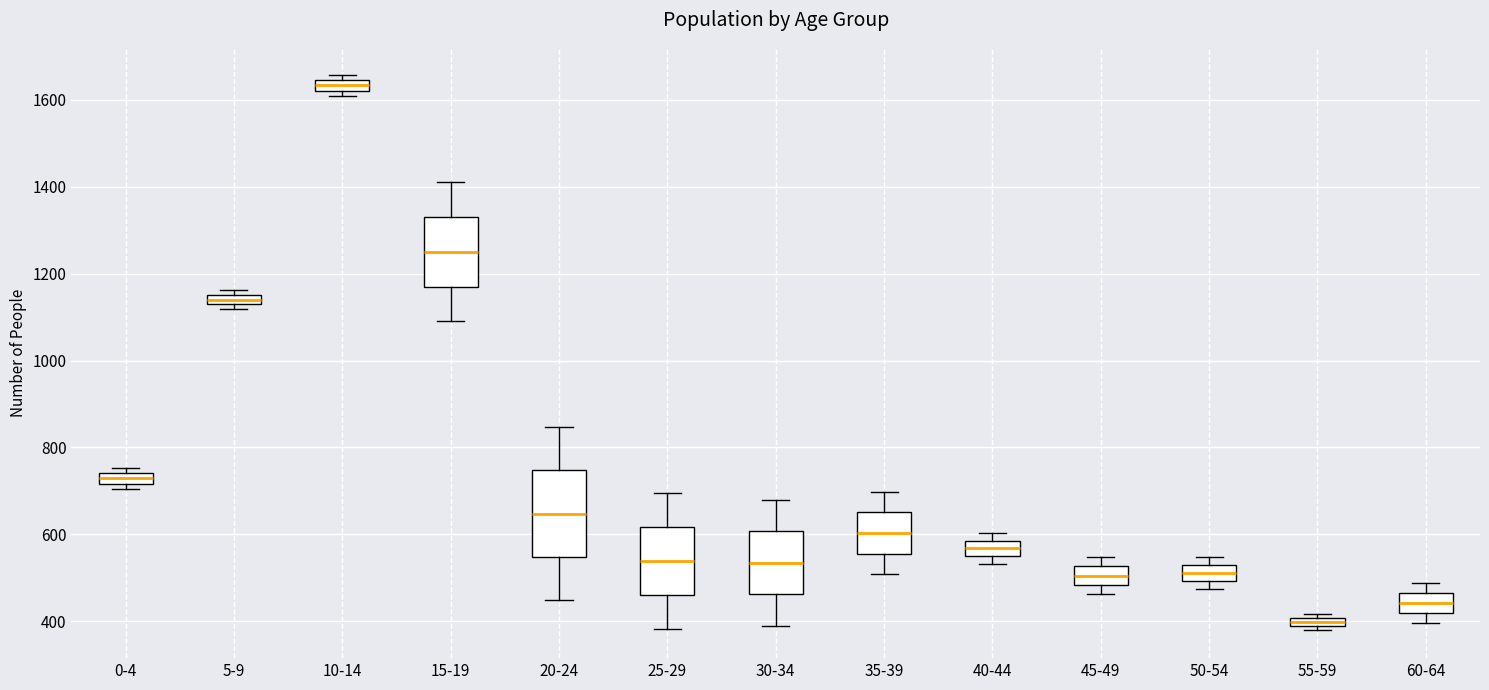

Which box's median line is the highest?

10-14